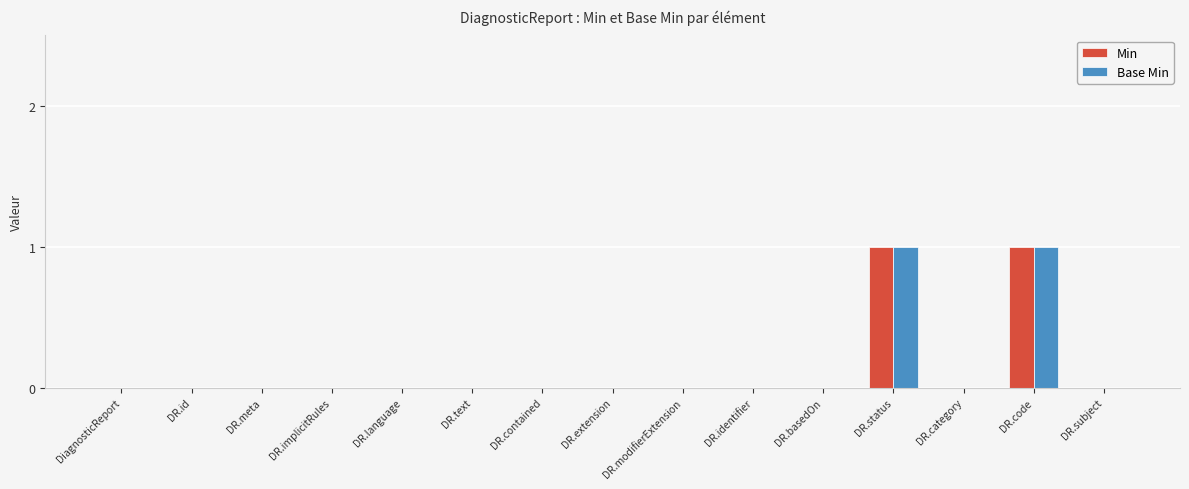

True or false: Base Min has a value of 0 at DR.status.

False